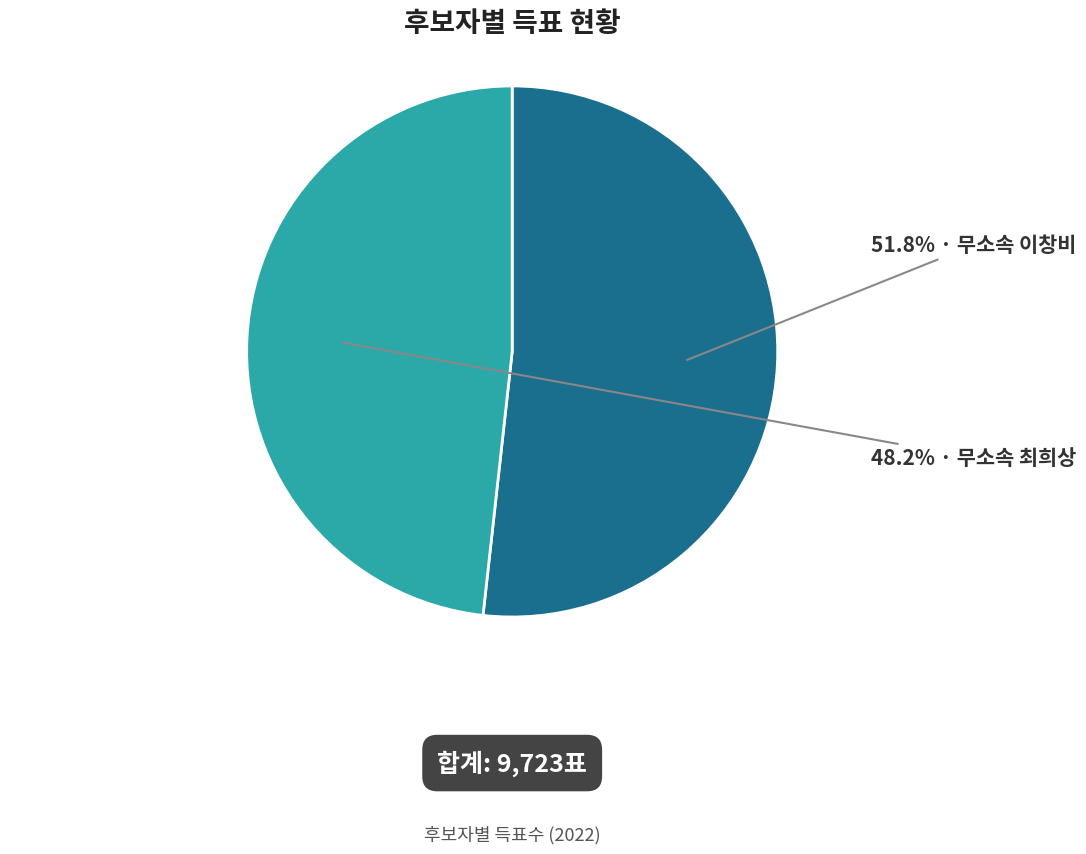

To the nearest percent, what is the difference between the largest and smallest slice percentages?

4%